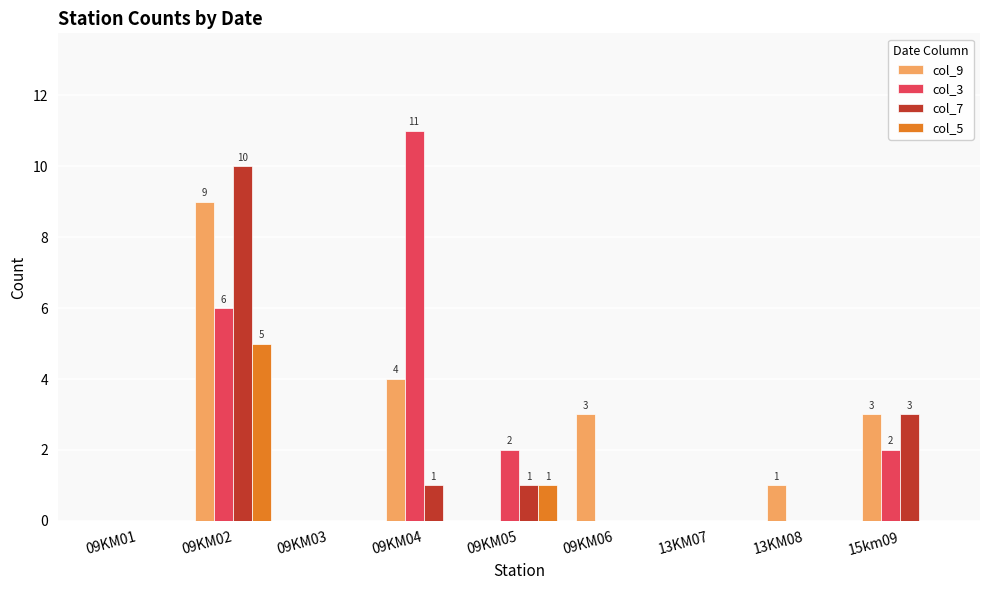

How many groups of bars are there?

9